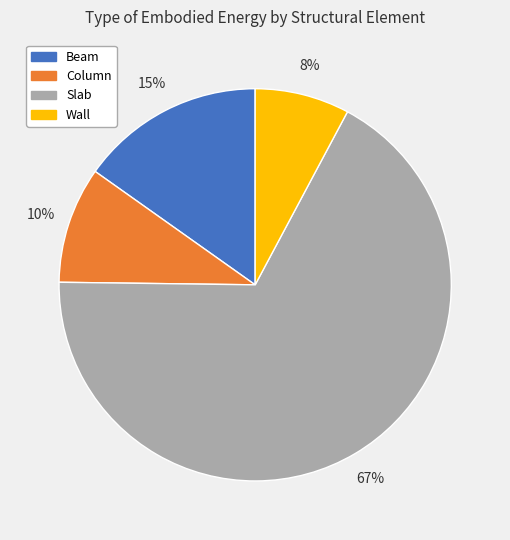

Is there a majority slice in this chart?

Yes